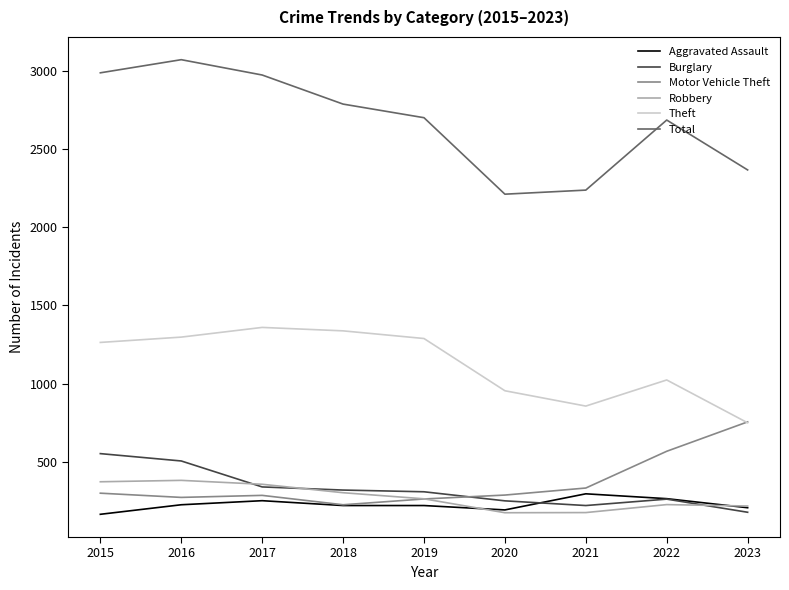

What is the minimum value for Motor Vehicle Theft?

225